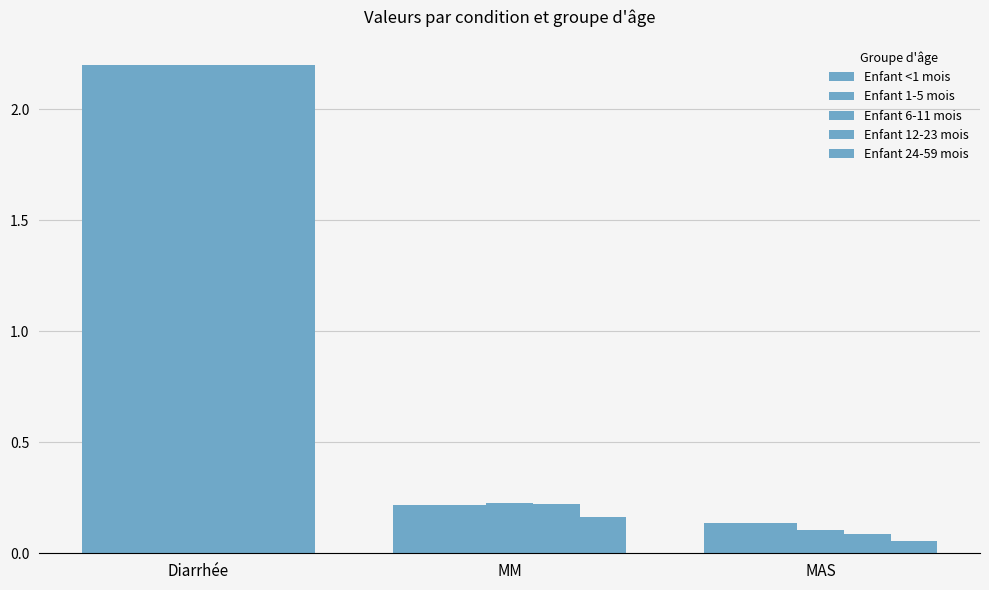

Rank the series by their maximum value, from lowest to highest.

Enfant <1 mois, Enfant 1-5 mois, Enfant 6-11 mois, Enfant 12-23 mois, Enfant 24-59 mois